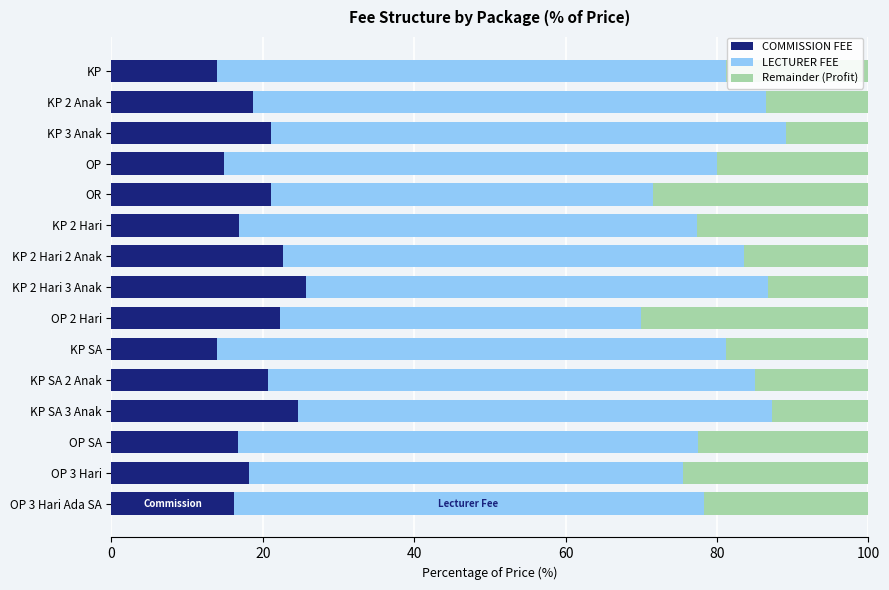

What is the average value of the COMMISSION FEE series?

19.1